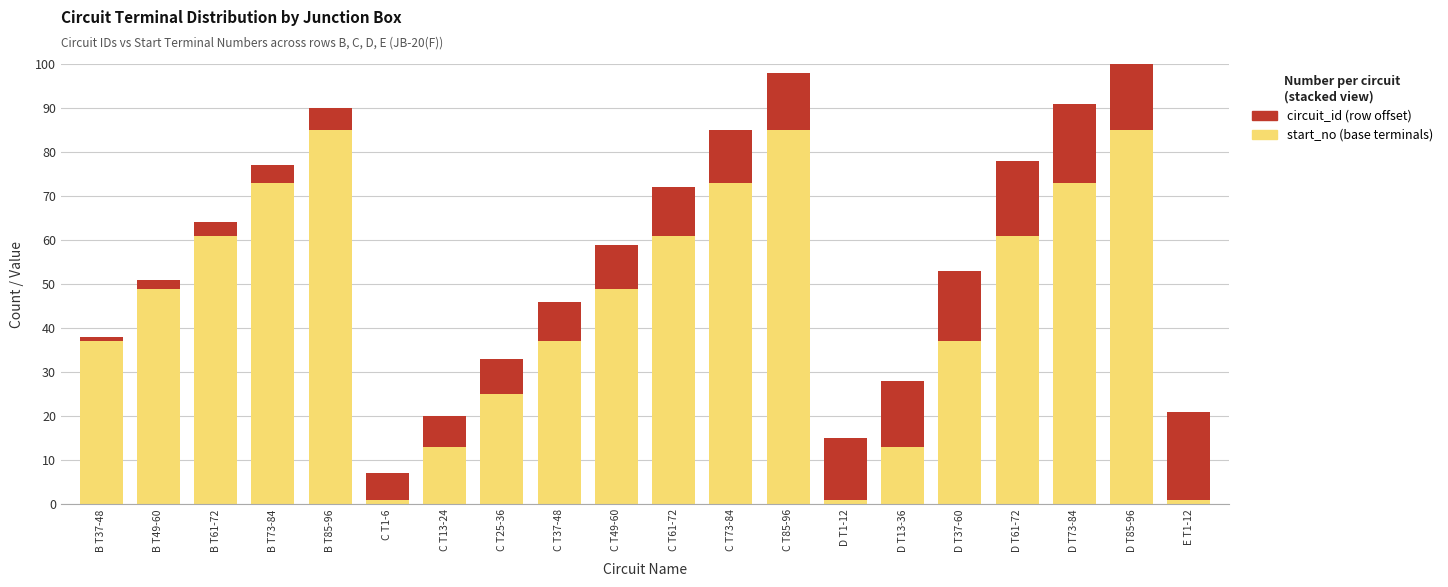

Reading left to right, what are all the values shown in this chart?

start_no: 37	49	61	73	85	1	13	25	37	49	61	73	85	1	13	37	61	73	85	1
circuit_id: 1	2	3	4	5	6	7	8	9	10	11	12	13	14	15	16	17	18	19	20